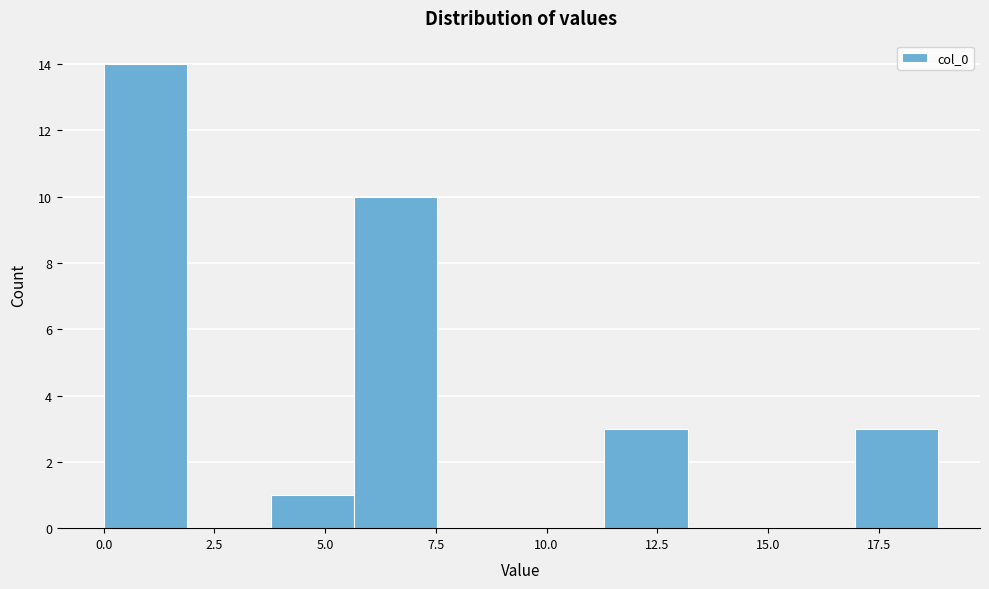

Read against the x-axis, roughly where is the centre of the tallest bar?

1.0